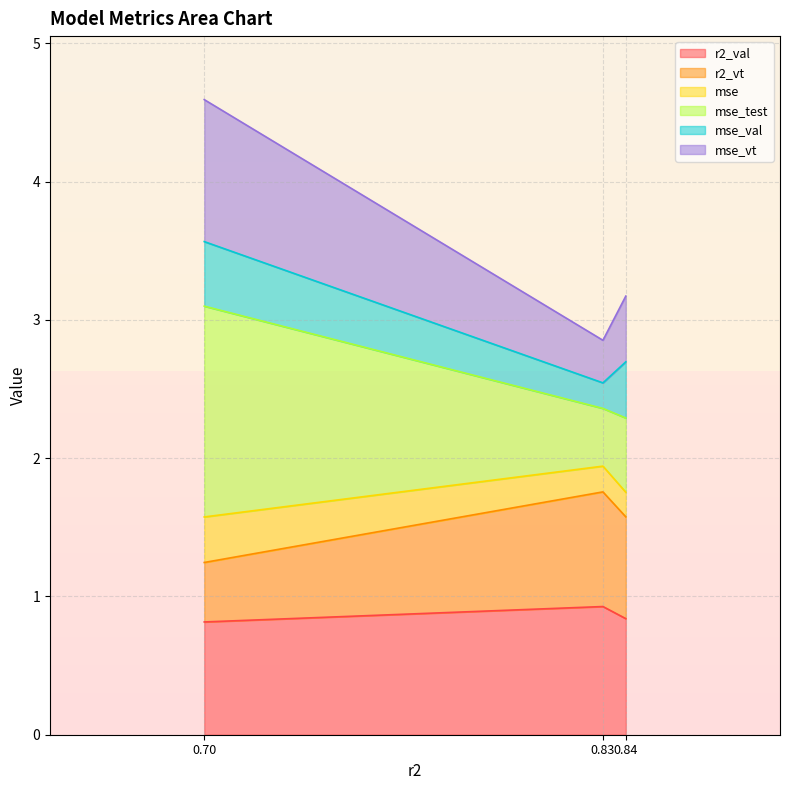

Does the chart display data point markers on the line(s)?

No